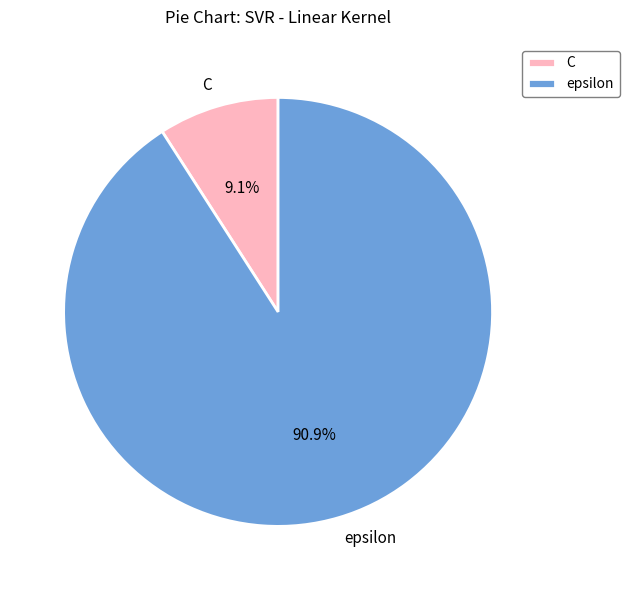

Which slice is the smallest?

C